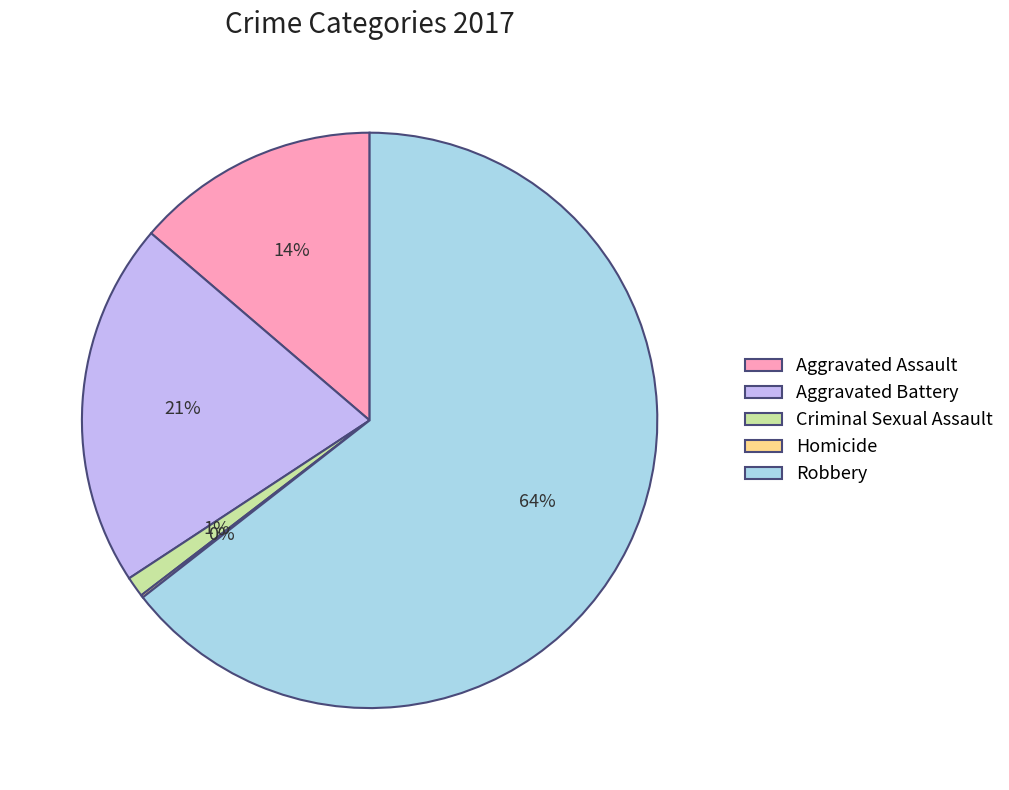

Which slice is the largest?

Robbery